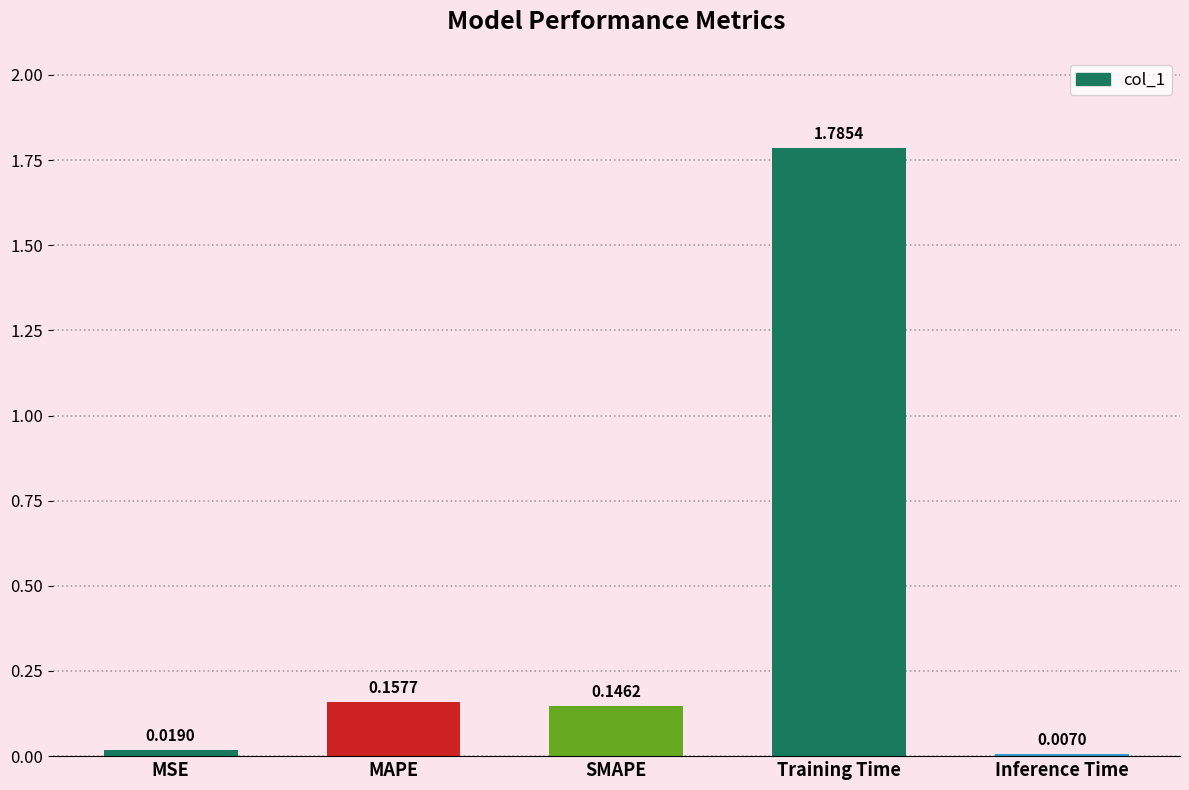

Which category has the highest value across all series?

Training Time